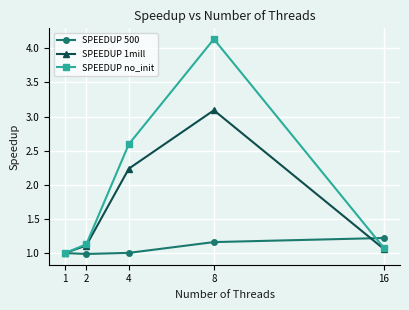

At which label is SPEEDUP no_init closest to 2?

4